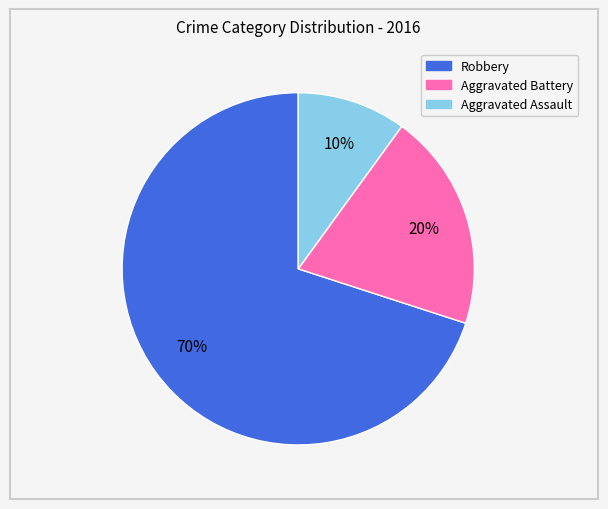

What is the smallest slice in the pie chart?

Aggravated Assault